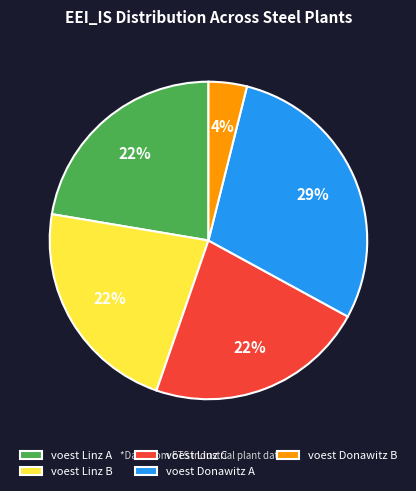

To the nearest percent, what portion does voest Linz B represent?

22%